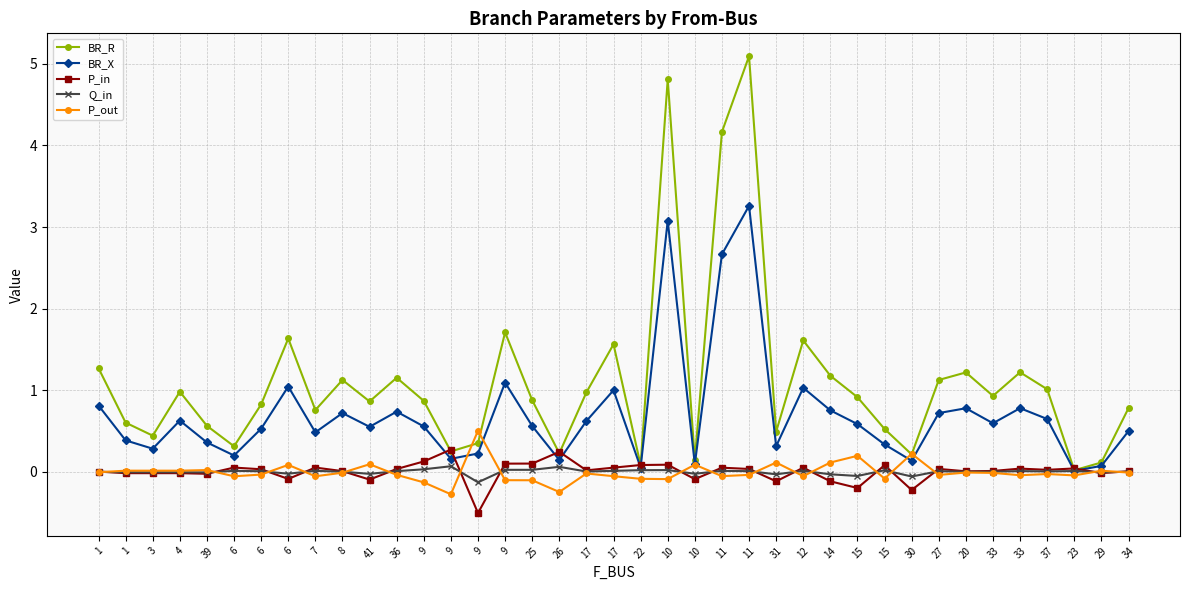

What is the difference between the BR_R values at 37 and 31?

0.5